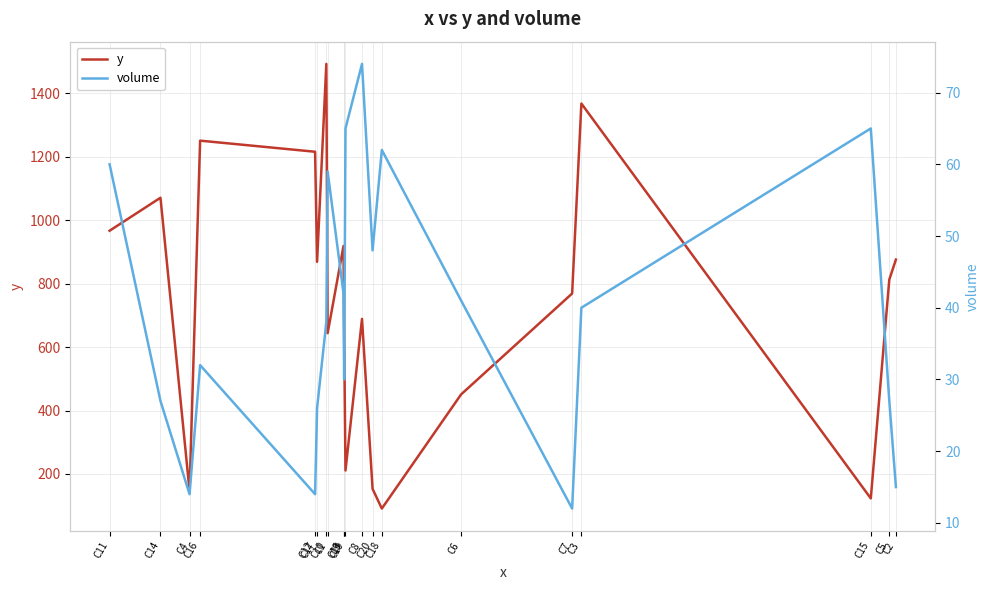

Reading left to right, list all the values displayed in this chart.

y: 967	1071	147	1251	1216	869	1493	644	919	623	211	689	153	91	451	769	1368	123	813	876
volume: 60	27	14	32	14	26	38	59	42	30	65	74	48	62	41	12	40	65	27	15